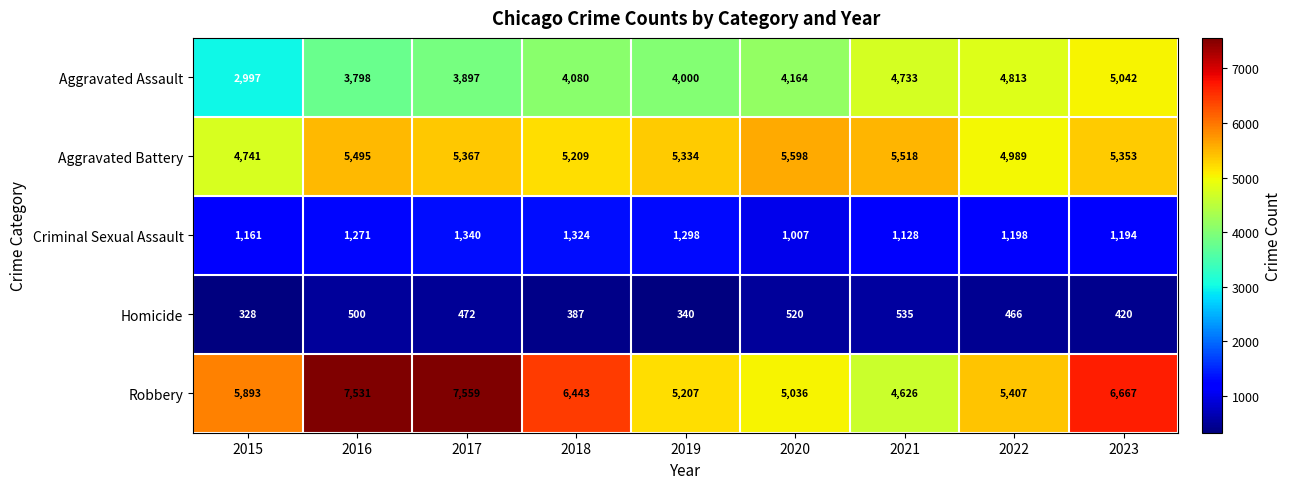

Rank the series by their maximum value, from highest to lowest.

Robbery, Aggravated Battery, Aggravated Assault, Criminal Sexual Assault, Homicide